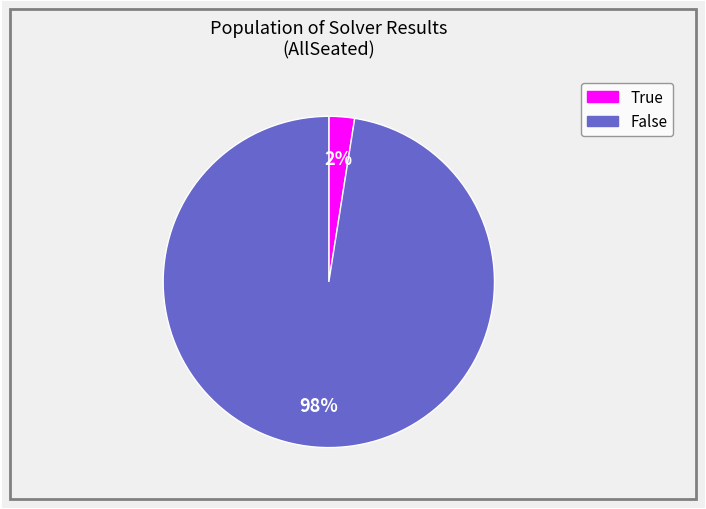

To the nearest percent, what is the average slice percentage?

50%